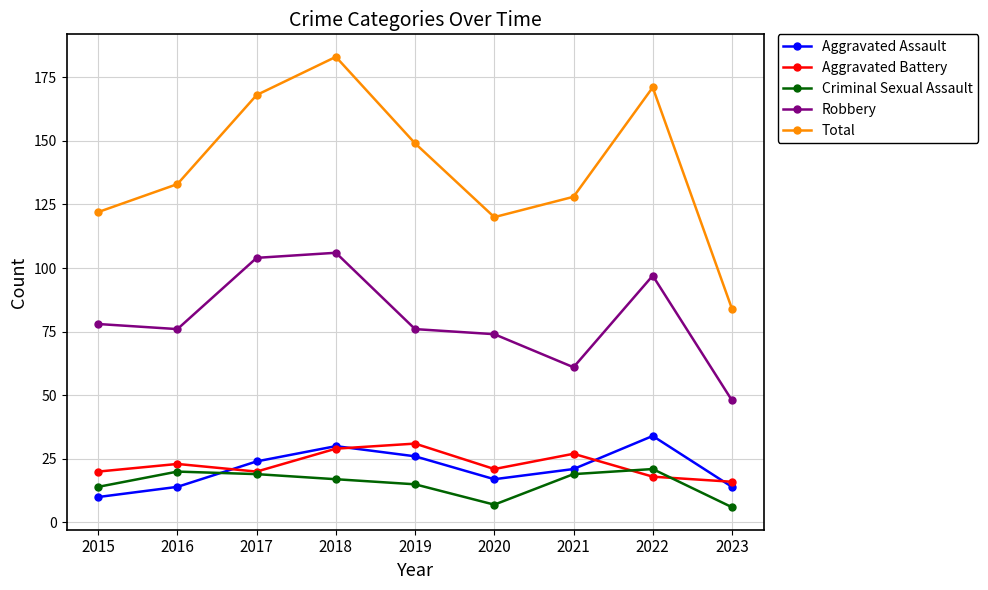

Read the Criminal Sexual Assault value at 2019.

15